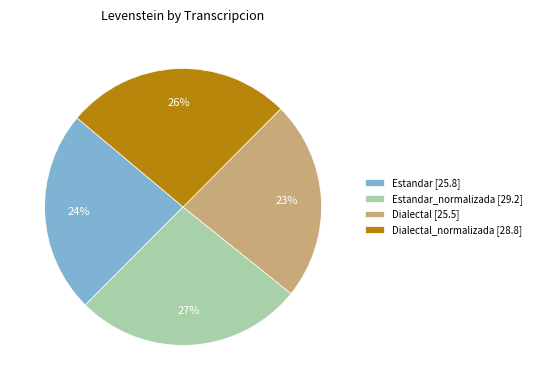

Is Dialectal [25.5] the majority of the pie?

No